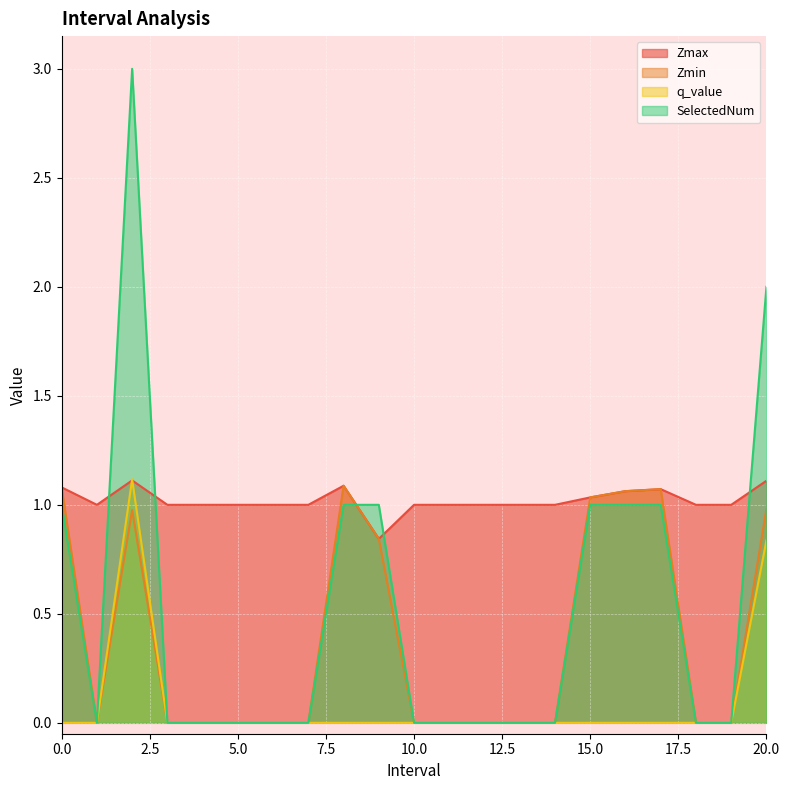

Count the number of categories in the chart.

21